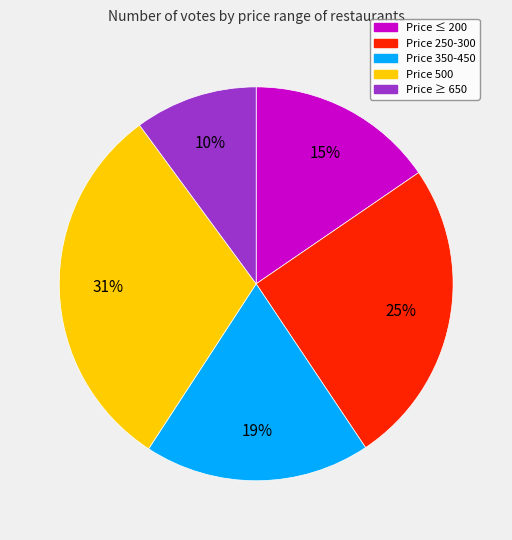

Does any single category account for the majority?

No